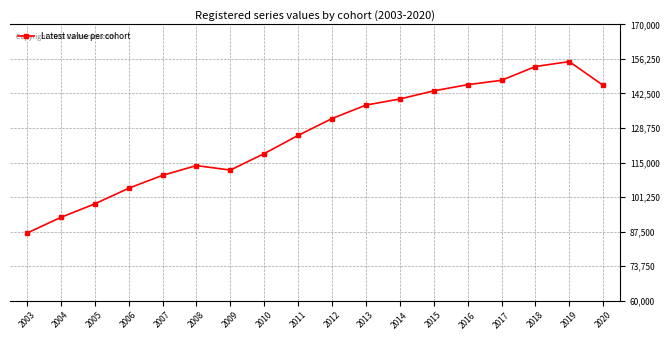

At which label is the value closest to 121066?

2010